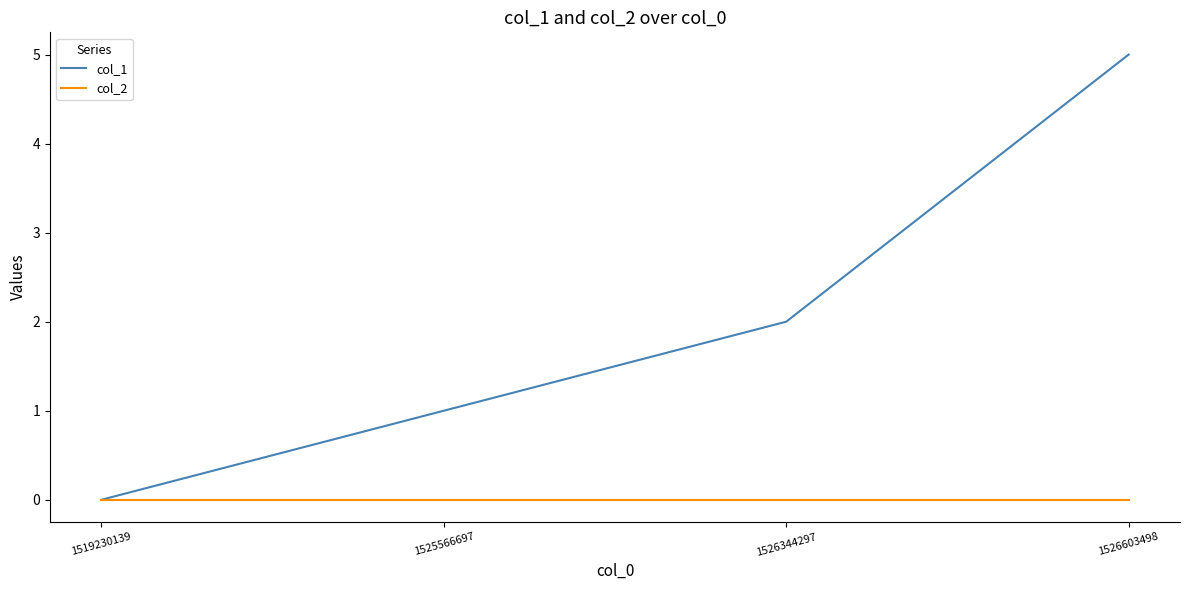

Reading right to left, transcribe all the data shown in this chart.

col_1: 1526603498=5	1526344297=2	1525566697=1	1519230139=0
col_2: 1526603498=0	1526344297=0	1525566697=0	1519230139=0